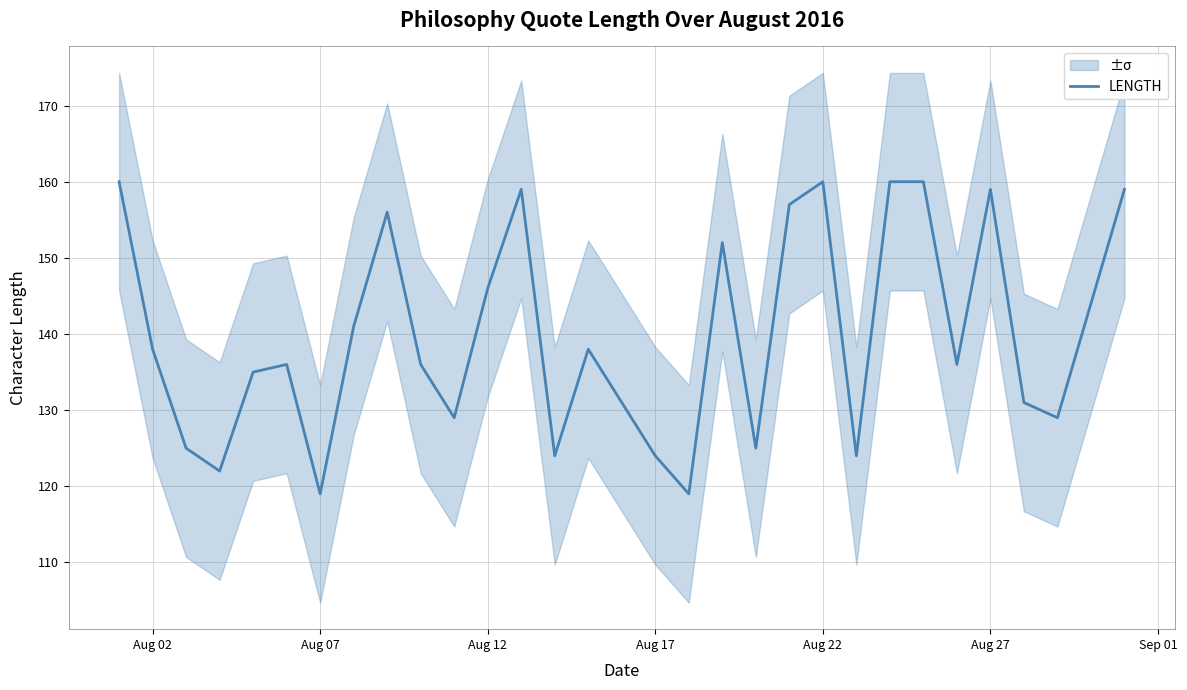

What is the highest value of the LENGTH series?

160